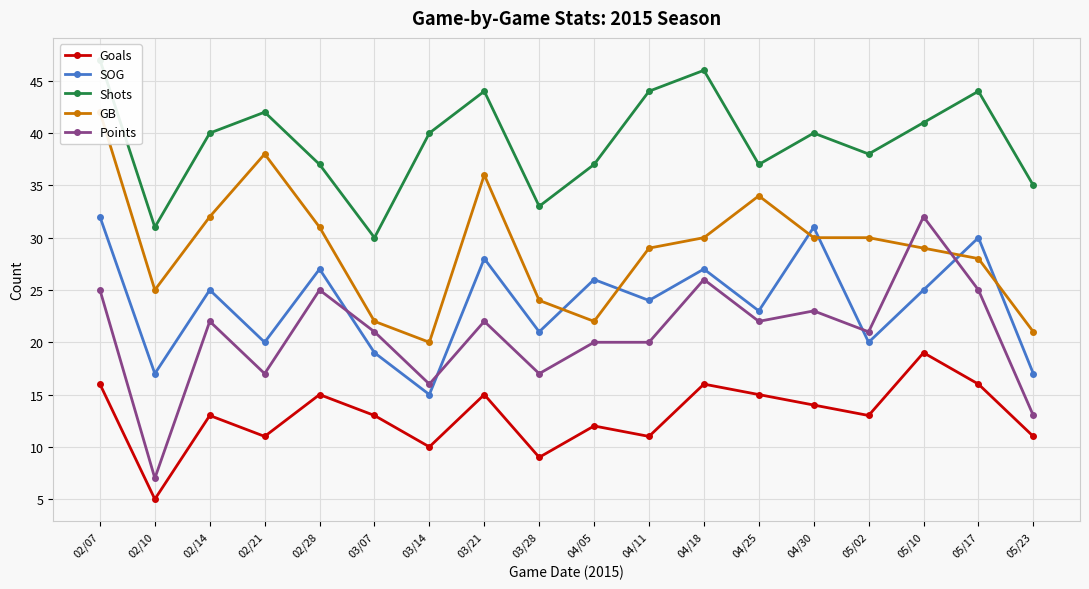

What is the greatest value displayed?

47